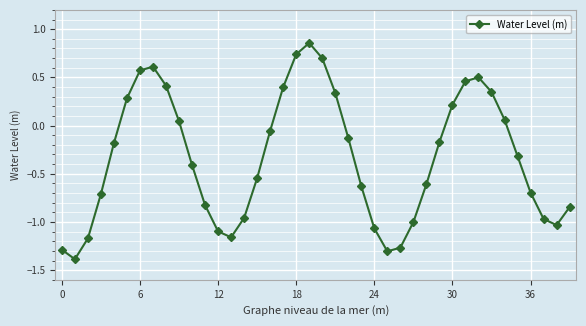

What is the minimum value shown in the chart?

-1.4